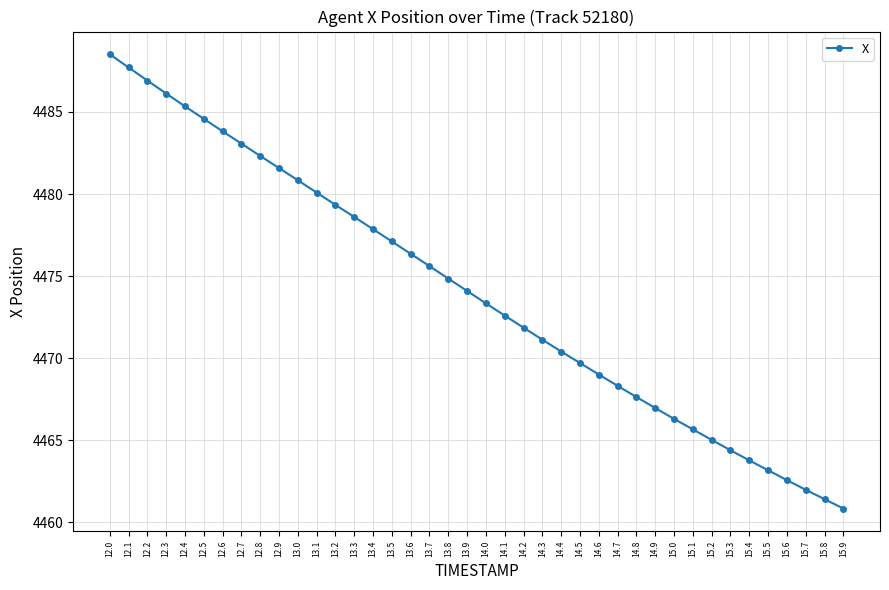

Which label corresponds to the largest value in the chart?

12.0